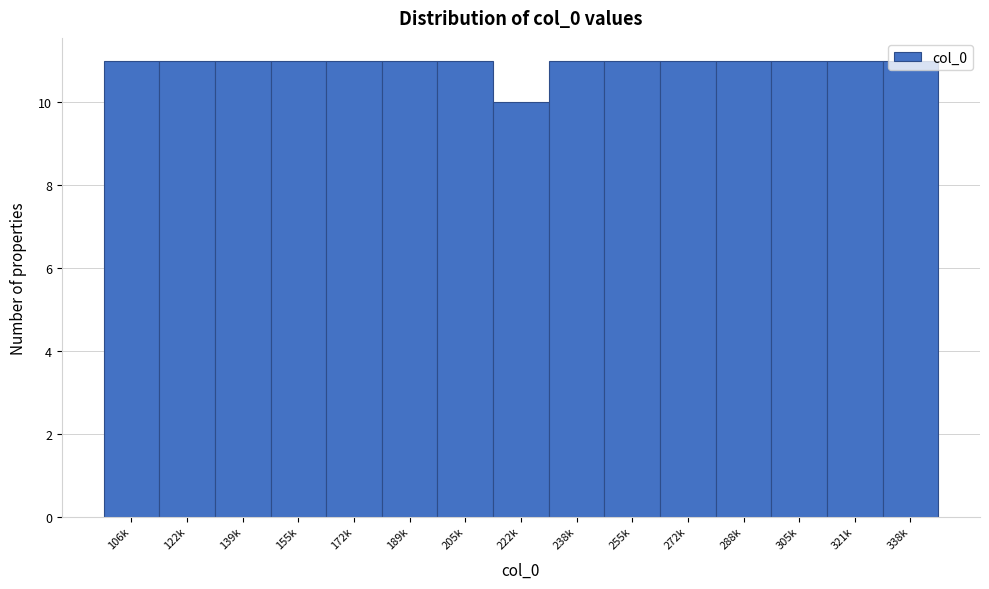

What is the value of the 8th bar from the left?

10